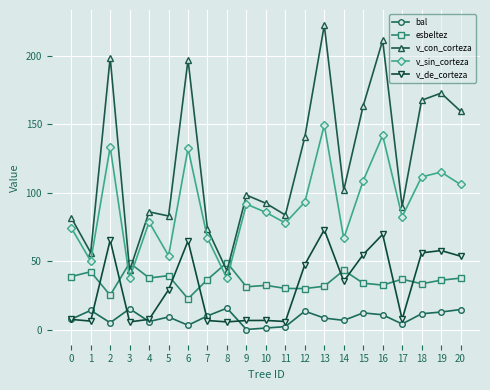

Does the chart have visible grid lines?

Yes